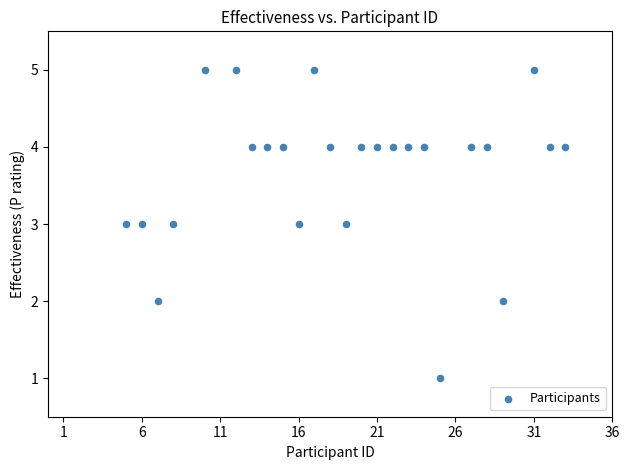

What is the range of X values (max minus min)?

28